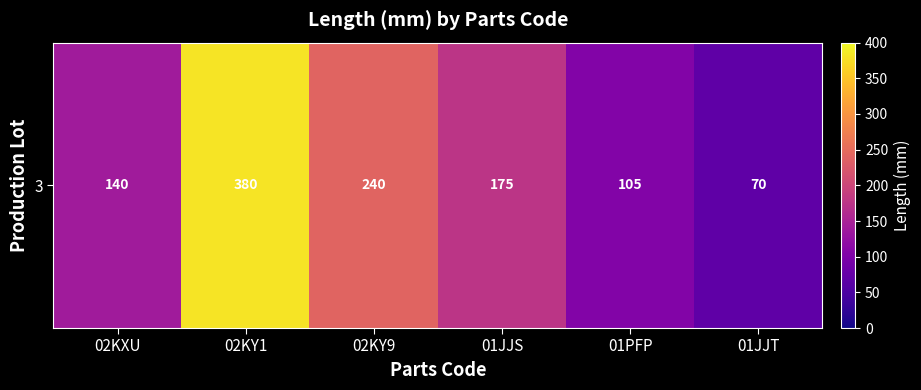

At which label does the data first exceed 175?

02KY1